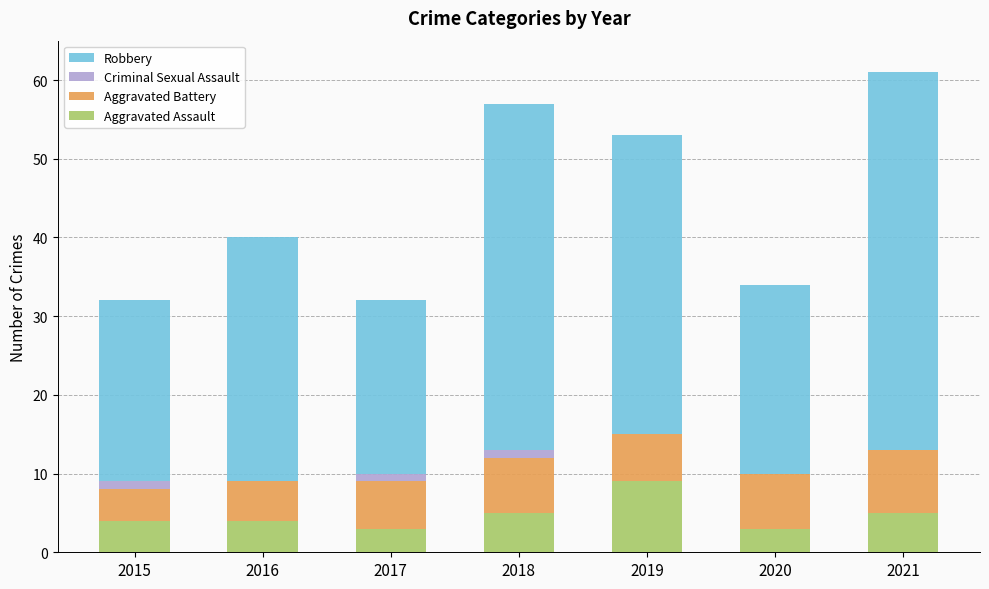

Reading left to right, transcribe the values for Aggravated Assault.

2015=4	2016=4	2017=3	2018=5	2019=9	2020=3	2021=5